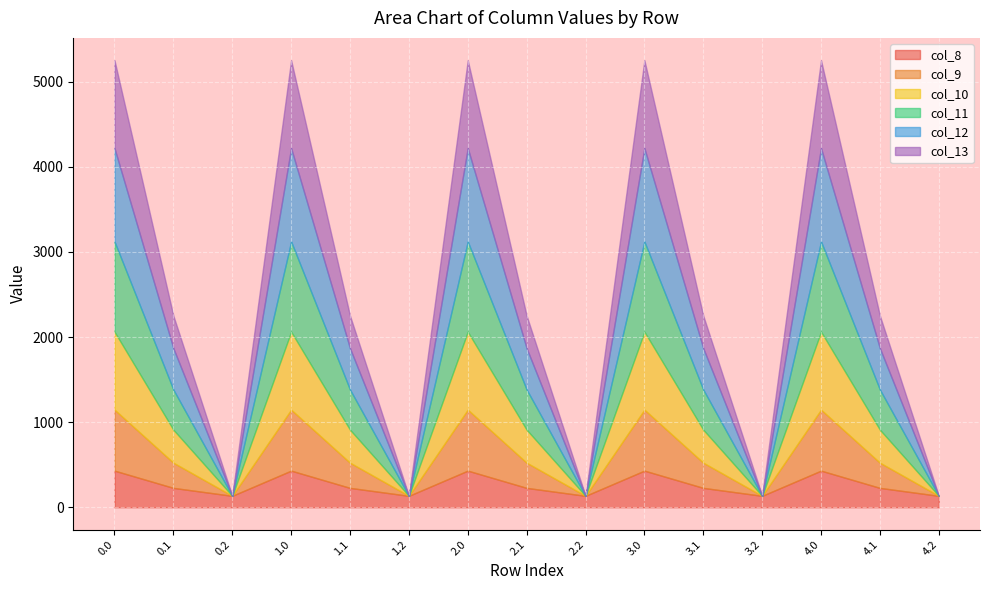

The value of col_11 at 2.0 is 1060.3. True or false?

True